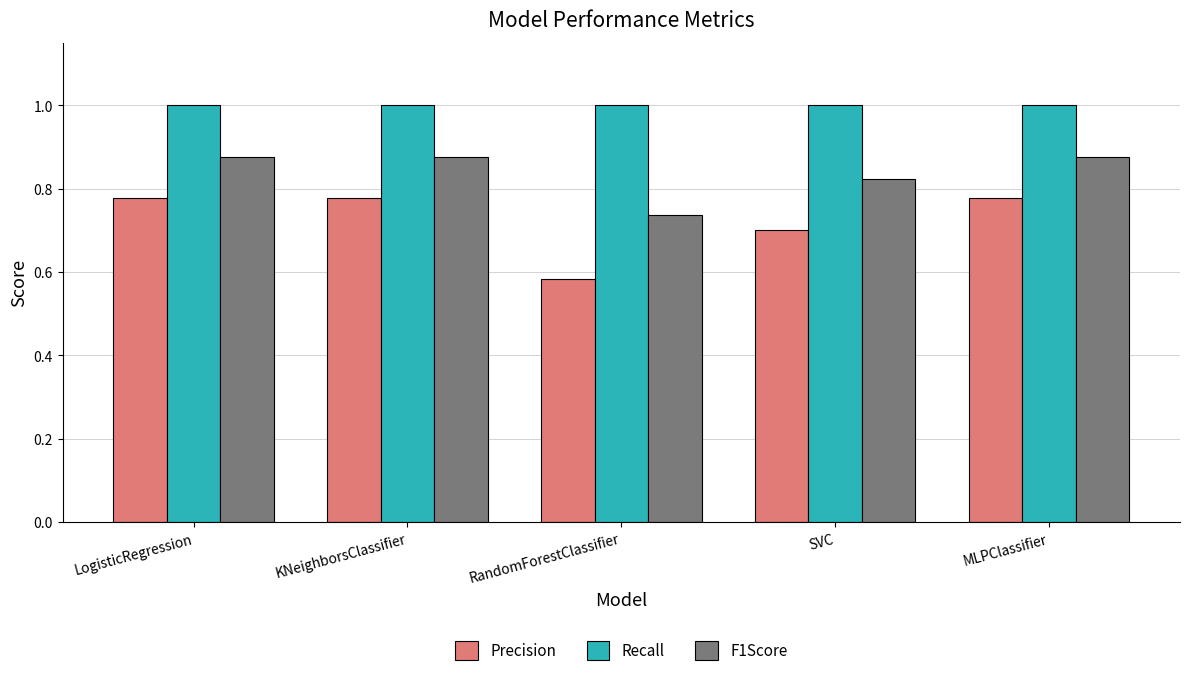

What is the sum of the Precision values at KNeighborsClassifier and RandomForestClassifier?

1.4